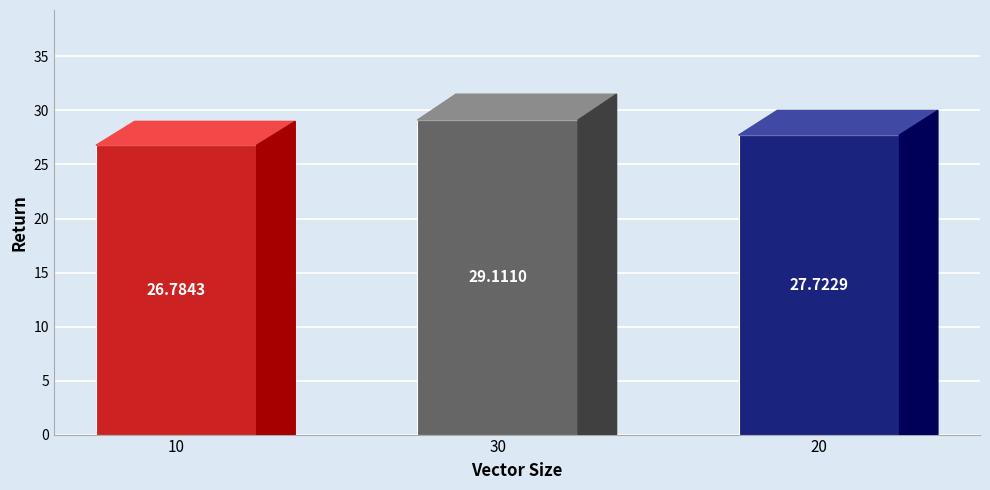

Reading left to right, transcribe all the data shown in this chart.

10=26.8	30=29.1	20=27.7